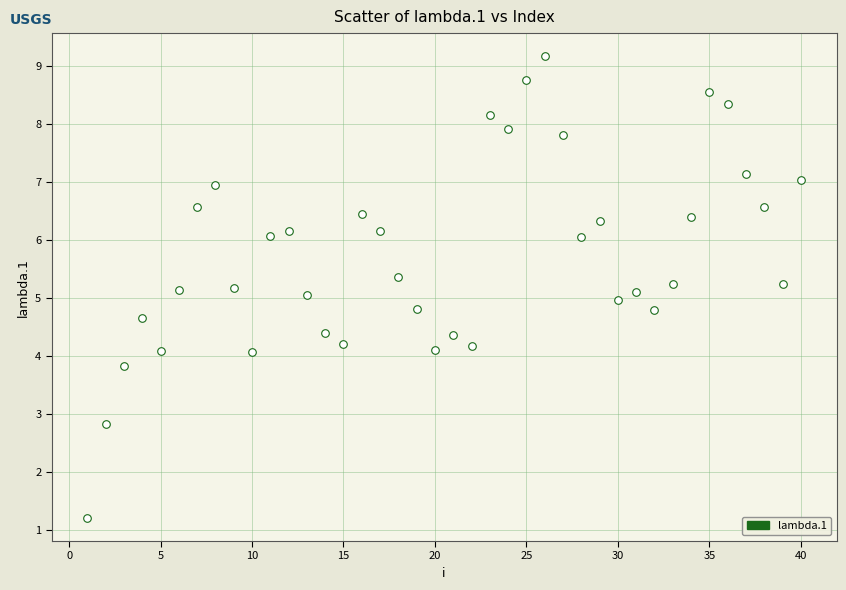

What is the range of X values (max minus min)?

39.0